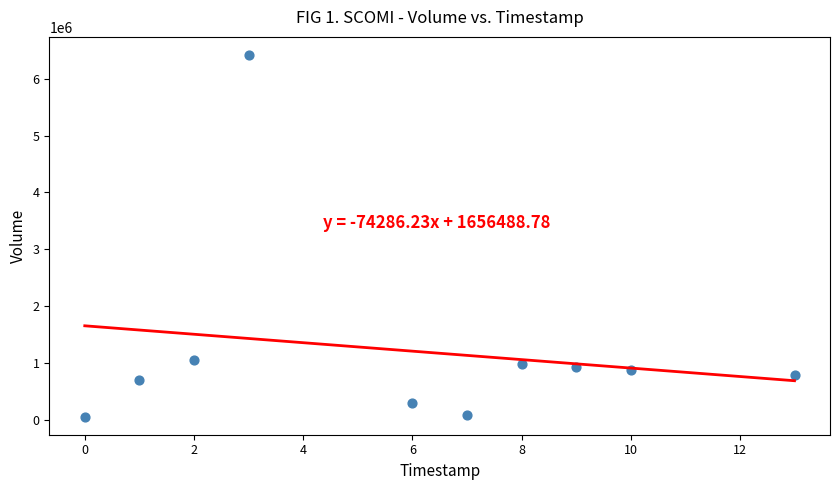

What Y value in the scatter plot is closest to 3238400?

1059000